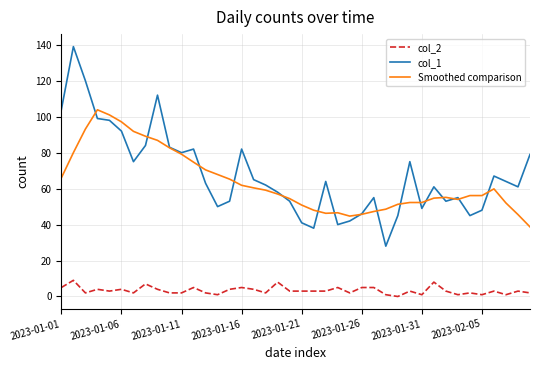

Which series has the largest range (max minus min)?

col_1